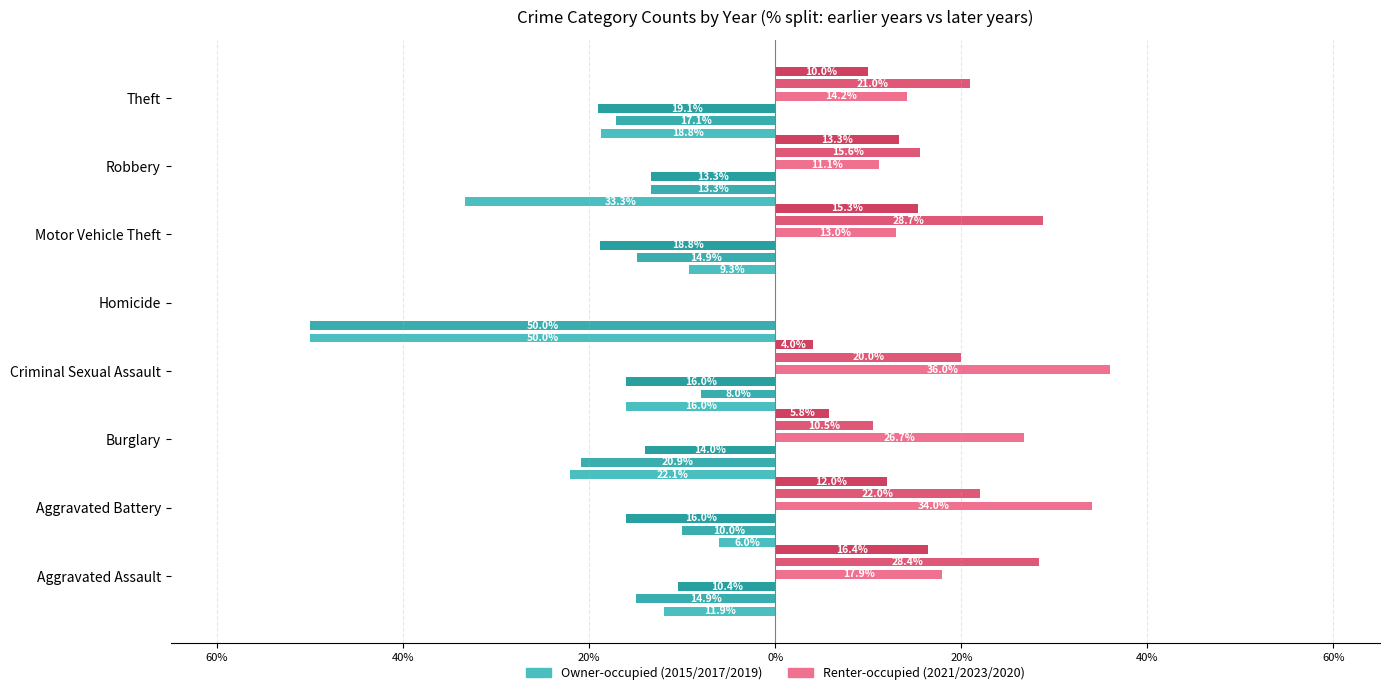

Between 60% and 20%, which is larger?

60%